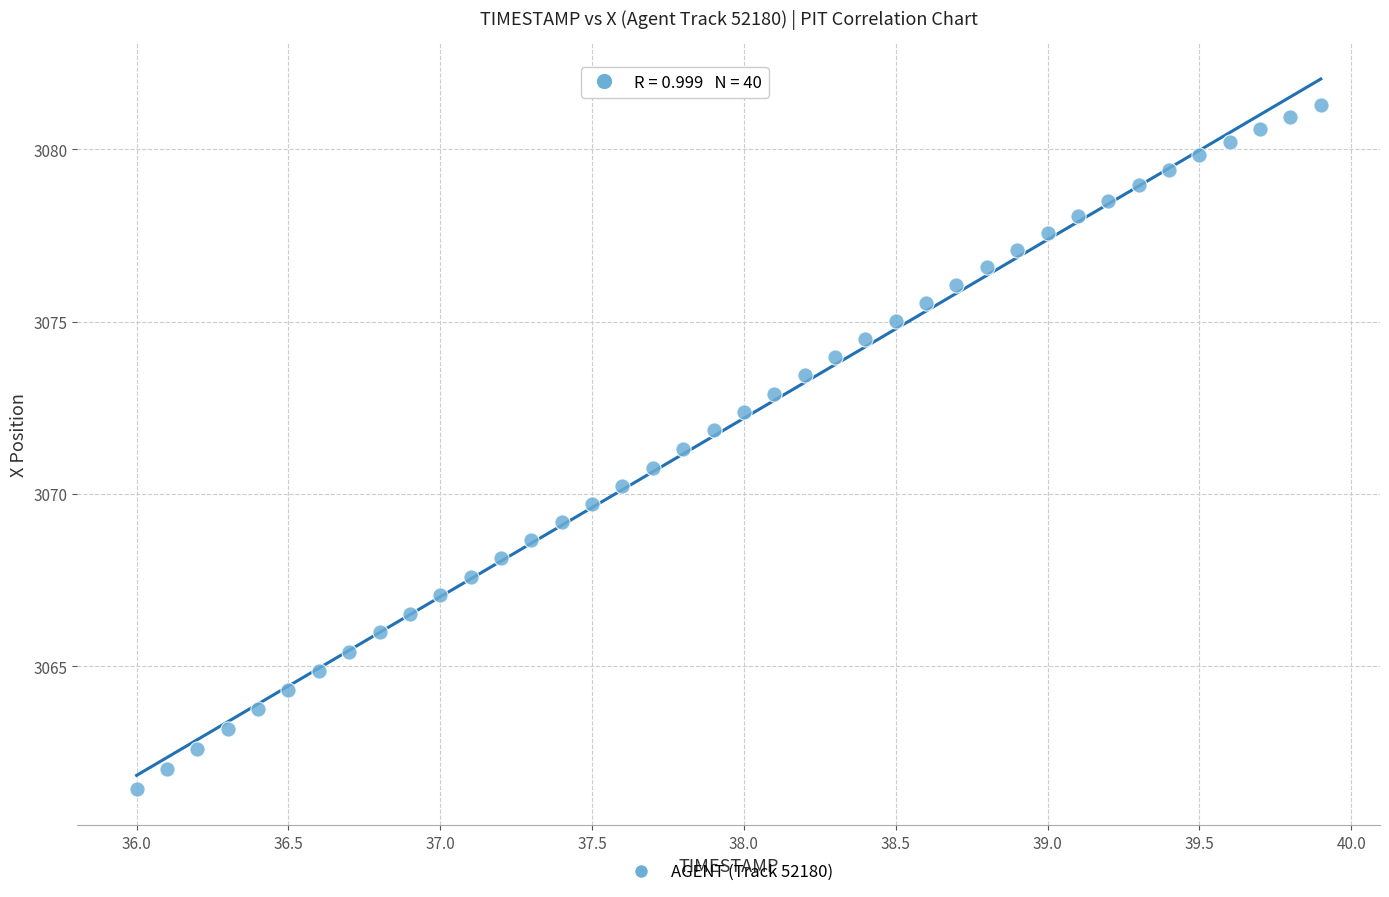

What is the range of Y values (max minus min)?

19.9